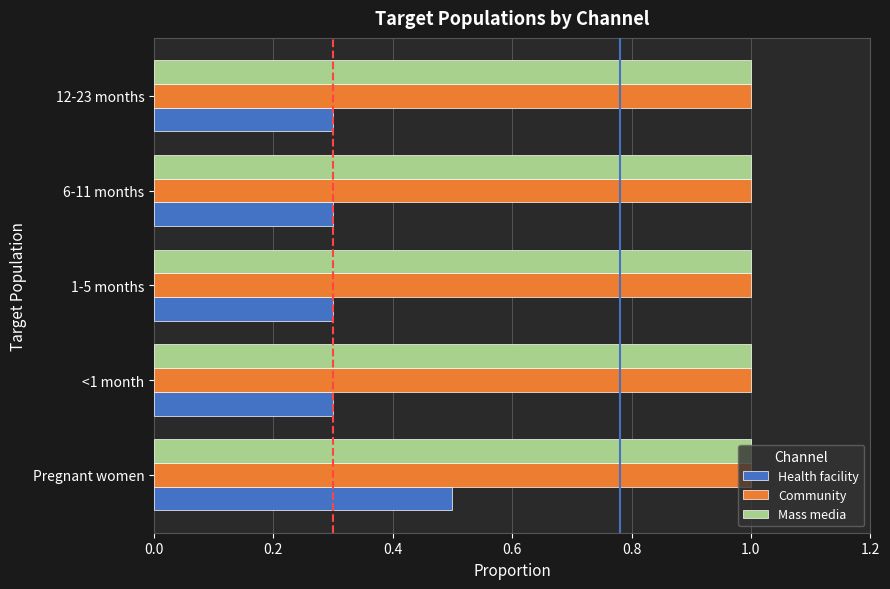

What is the spread (max minus min) of values at 1-5 months?

0.7